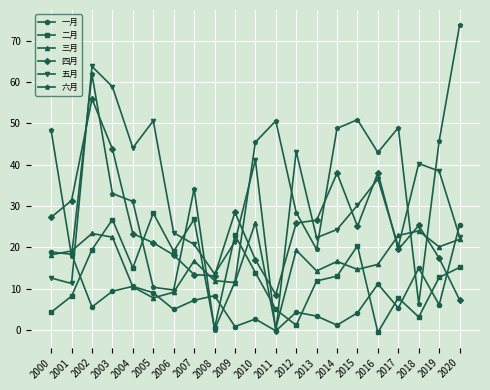

Between which two adjacent categories do 四月 and 三月 first intersect?

2006 and 2007